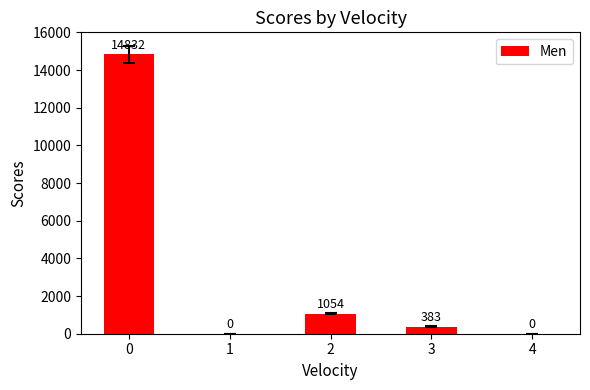

Is it true that the value at 0 is 6694?

False